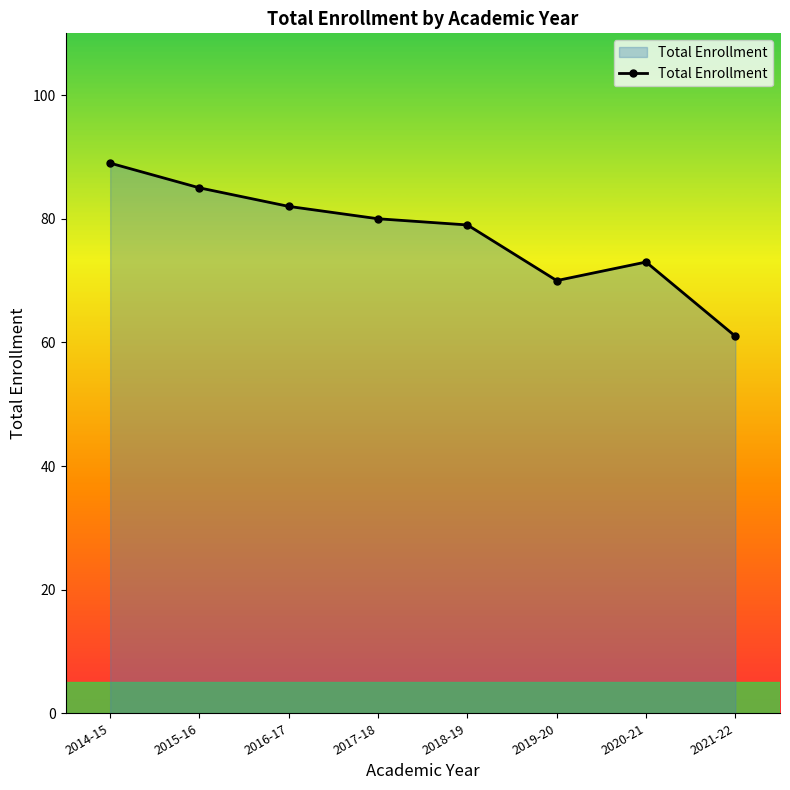

What is the label of the 2nd point from the left?

2015-16